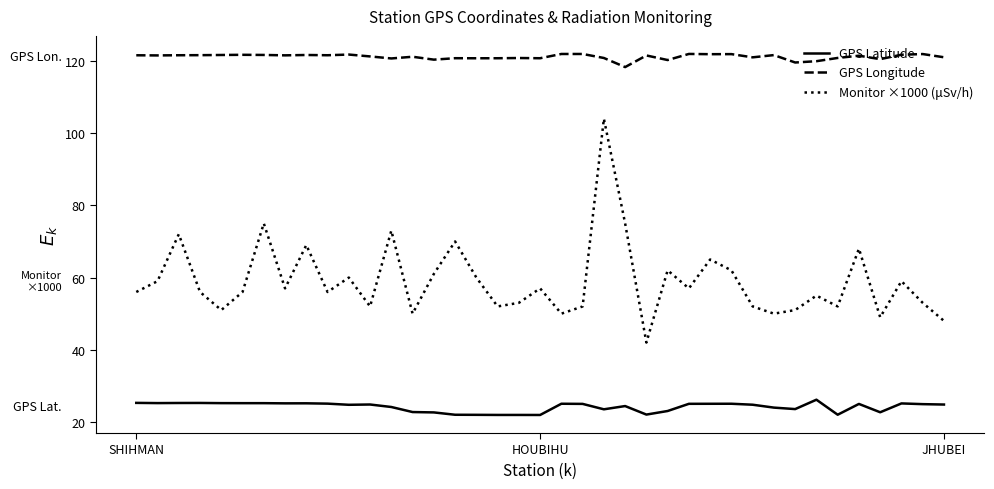

Which series has the largest range (max minus min)?

Monitor ×1000 (μSv/h)